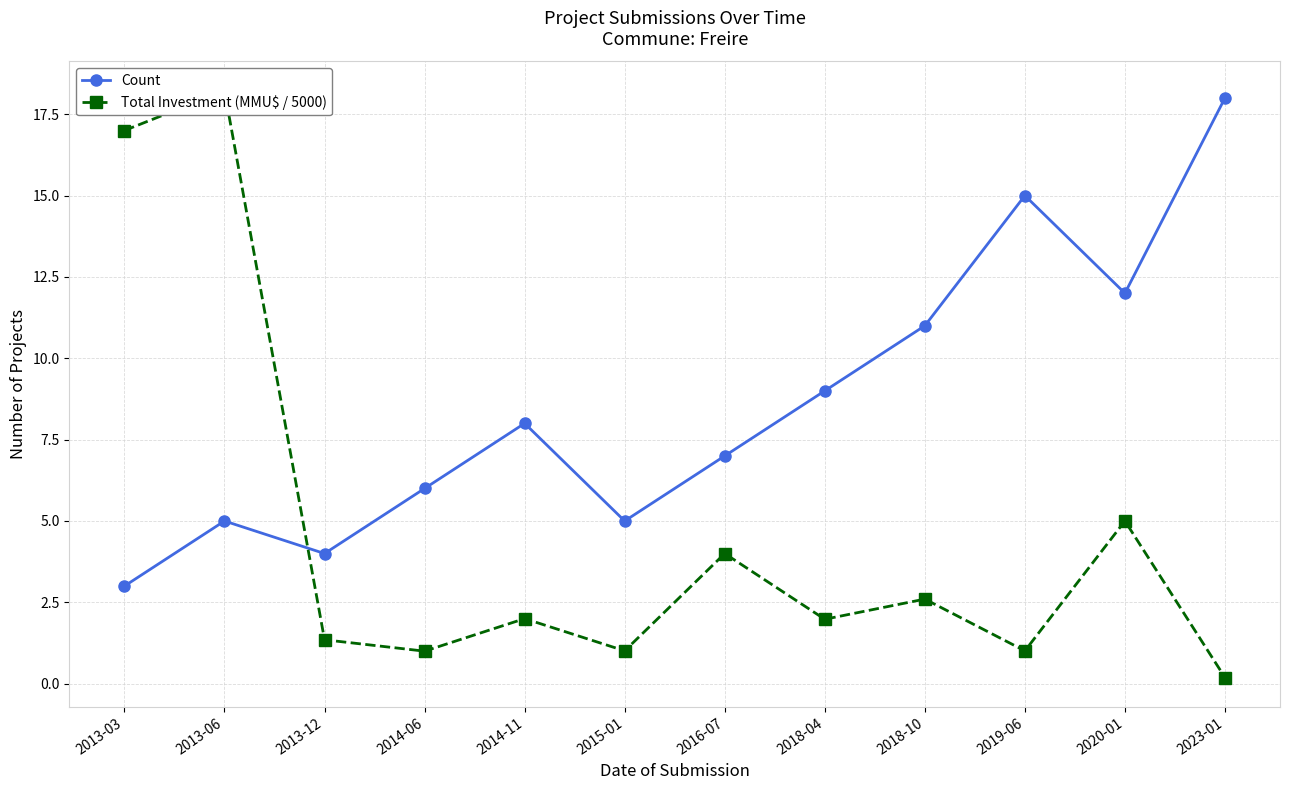

Between which two adjacent categories do Total Investment (MMU$ / 5000) and Count first intersect?

2013-06 and 2013-12